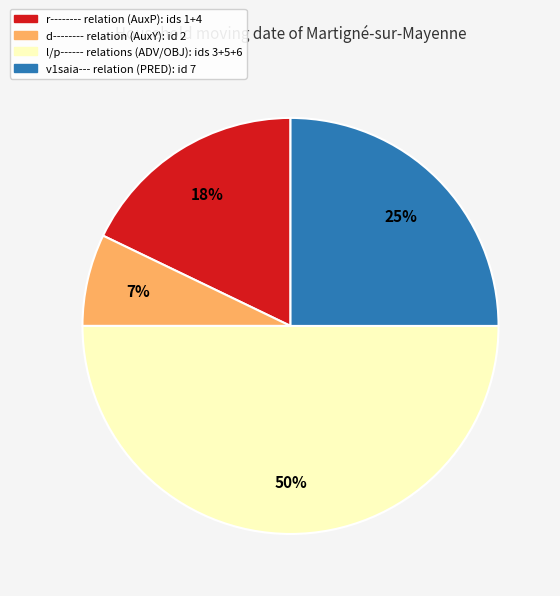

To the nearest percent, what is the difference between the largest and smallest slice percentages?

43%